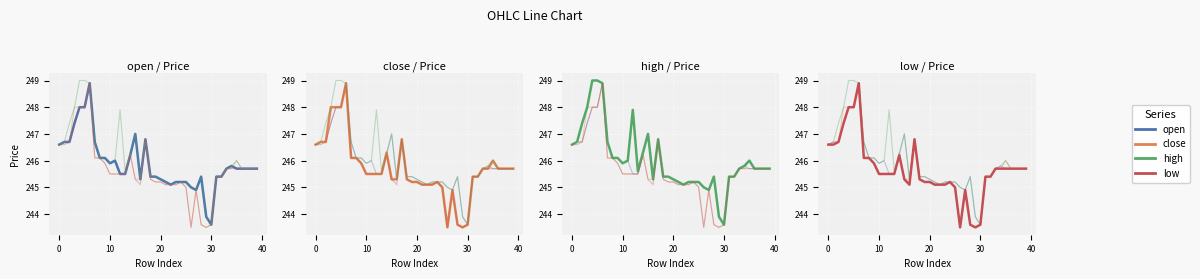

How many lines are shown in the chart?

4